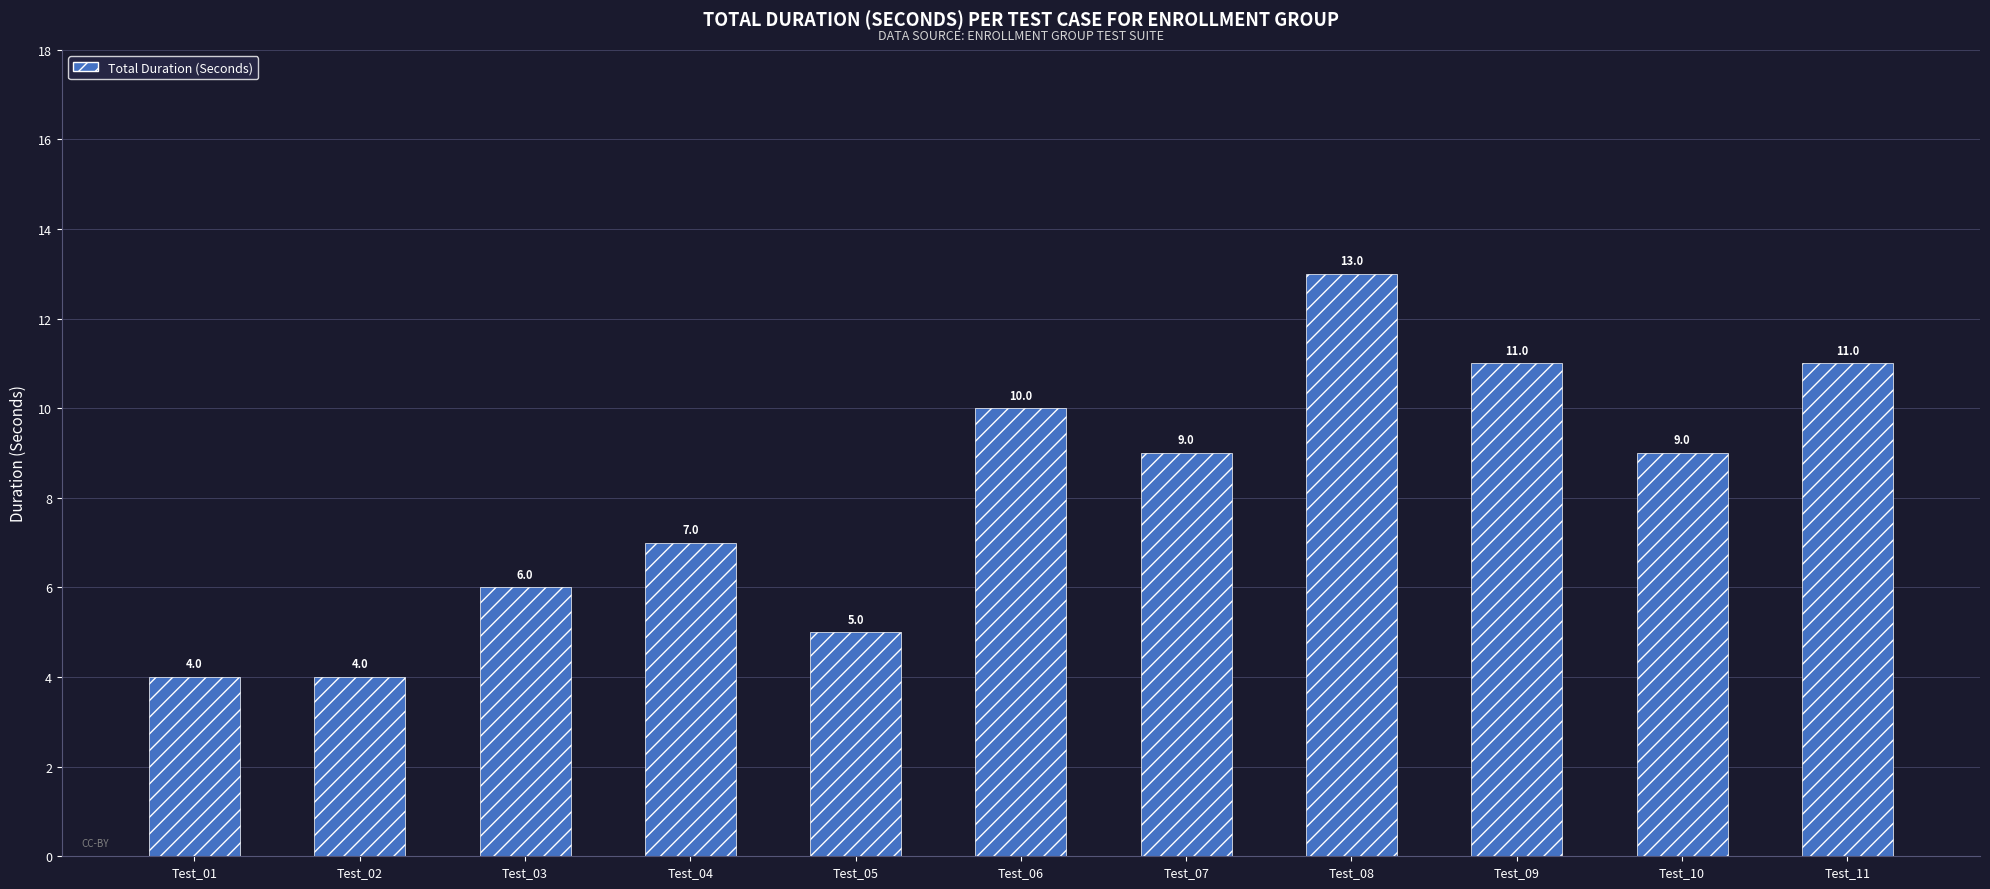

How many values are below 9?

5